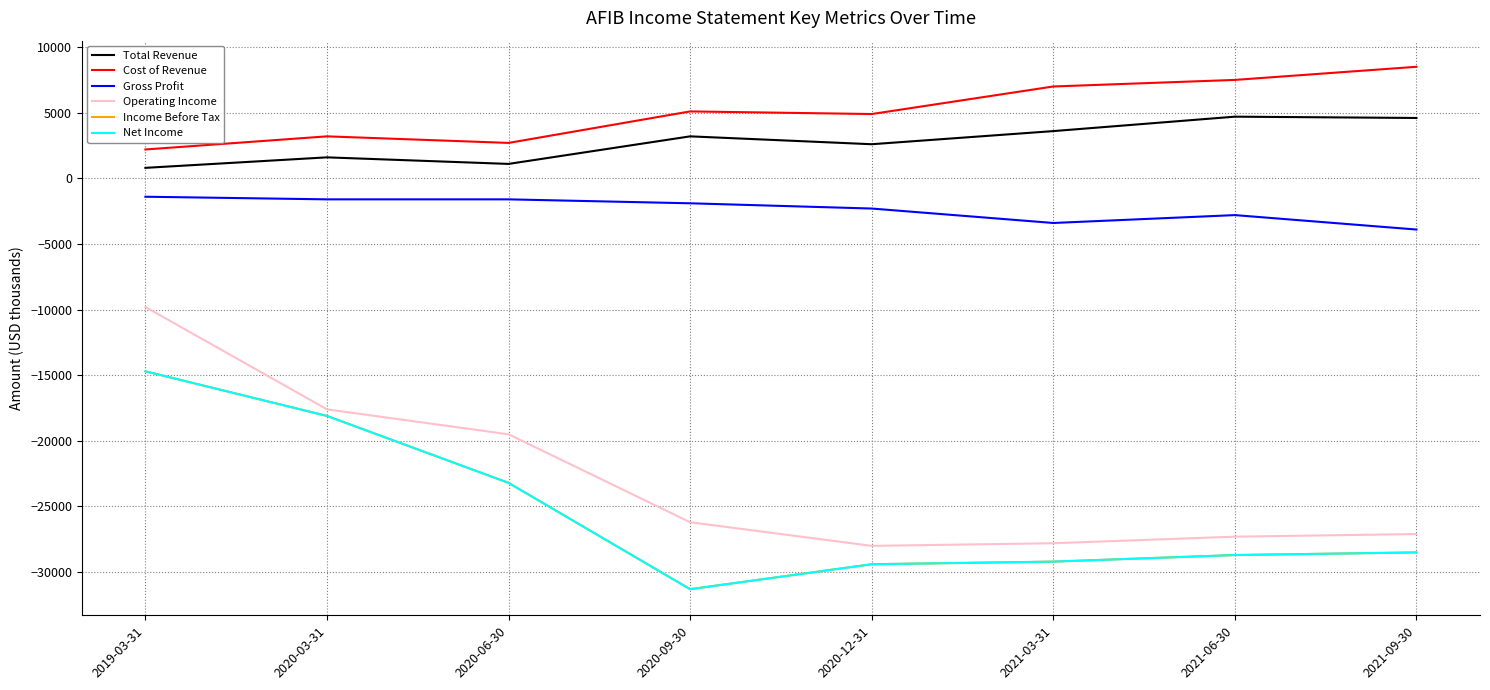

Which has a higher value, 2020-03-31 or 2021-06-30?

2021-06-30